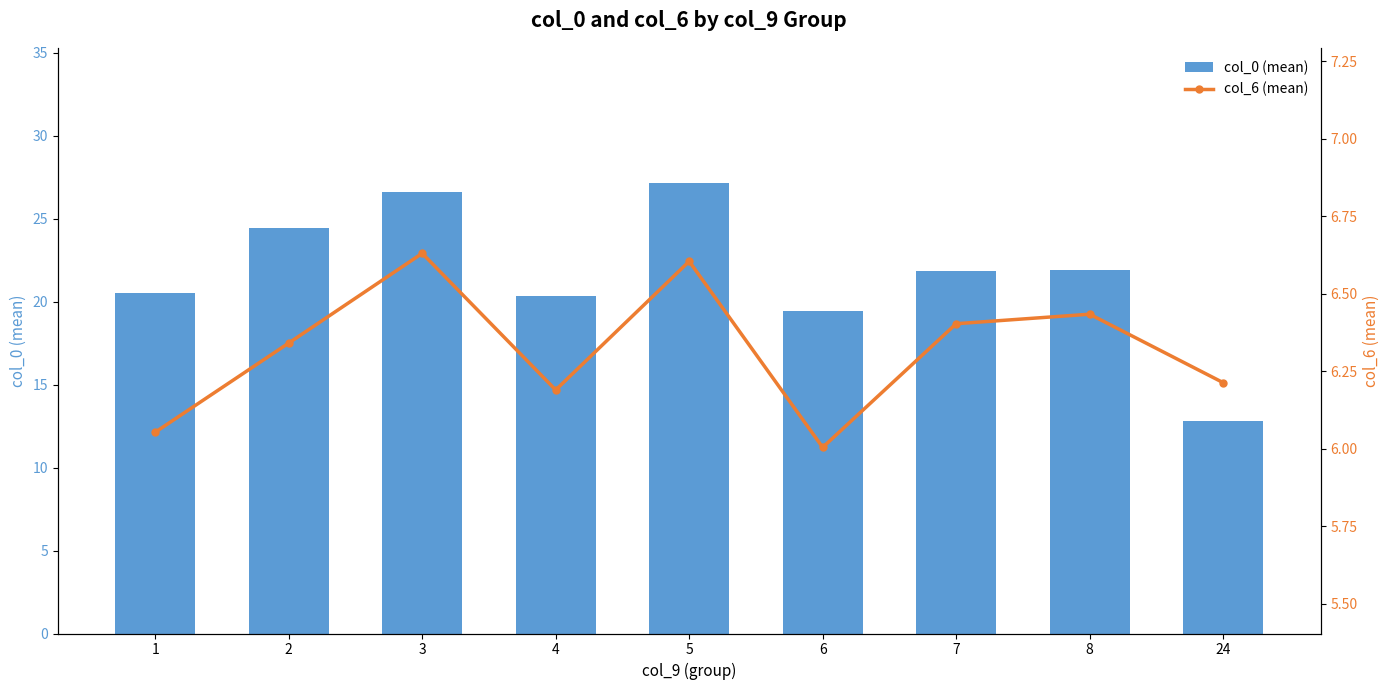

Between 4 and 6, which series saw the biggest shift?

col_0 (mean)